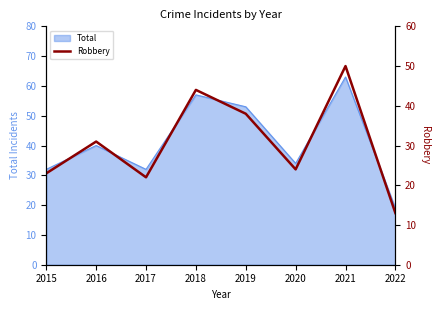

Rank the categories by value from highest to lowest.

2021, 2018, 2019, 2016, 2020, 2015, 2017, 2022